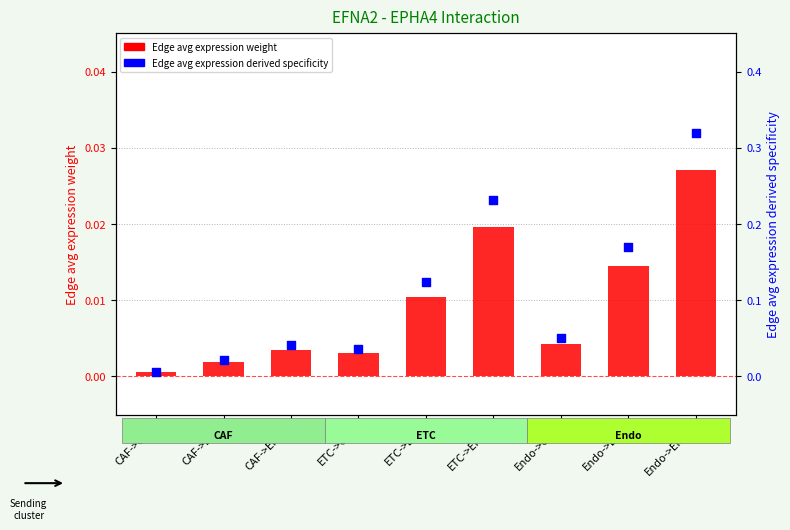

What is the total value across all series at ETC->Endo?

0.3